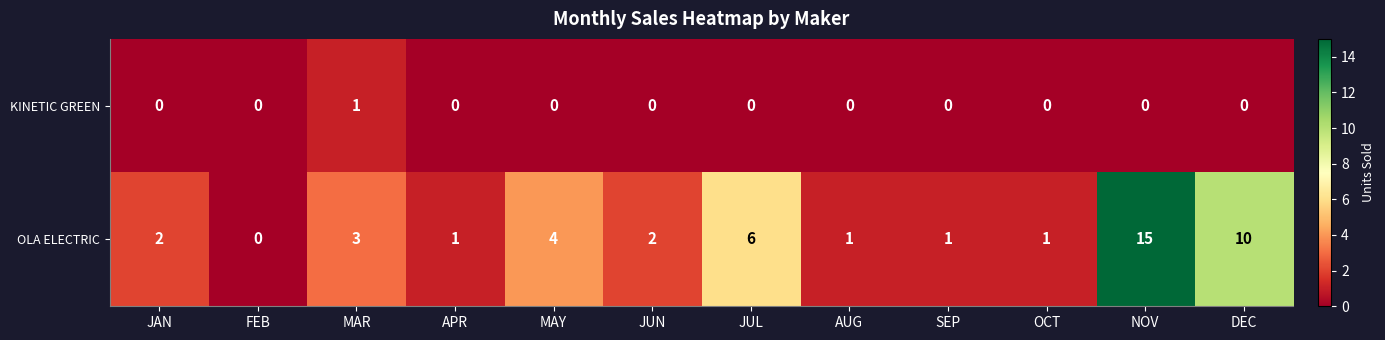

Which series has the widest spread of values?

OLA ELECTRIC